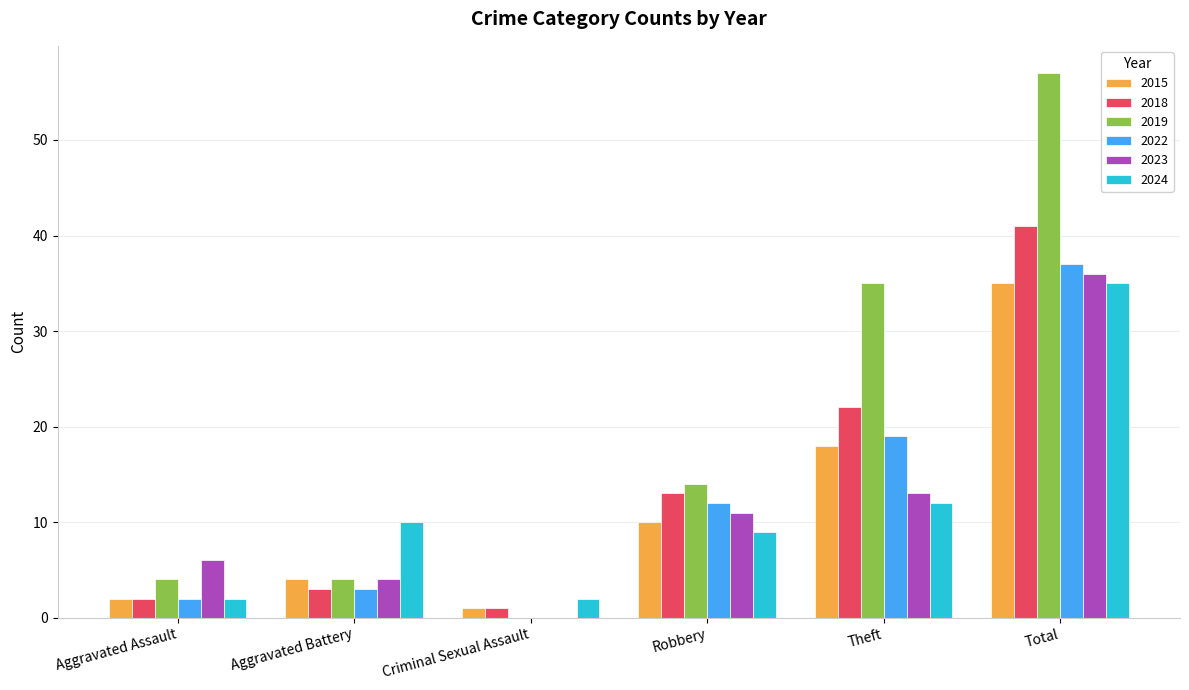

Reading left to right, list all the values displayed in this chart.

2015: 2	4	1	10	18	35
2018: 2	3	1	13	22	41
2019: 4	4	0	14	35	57
2022: 2	3	0	12	19	37
2023: 6	4	0	11	13	36
2024: 2	10	2	9	12	35